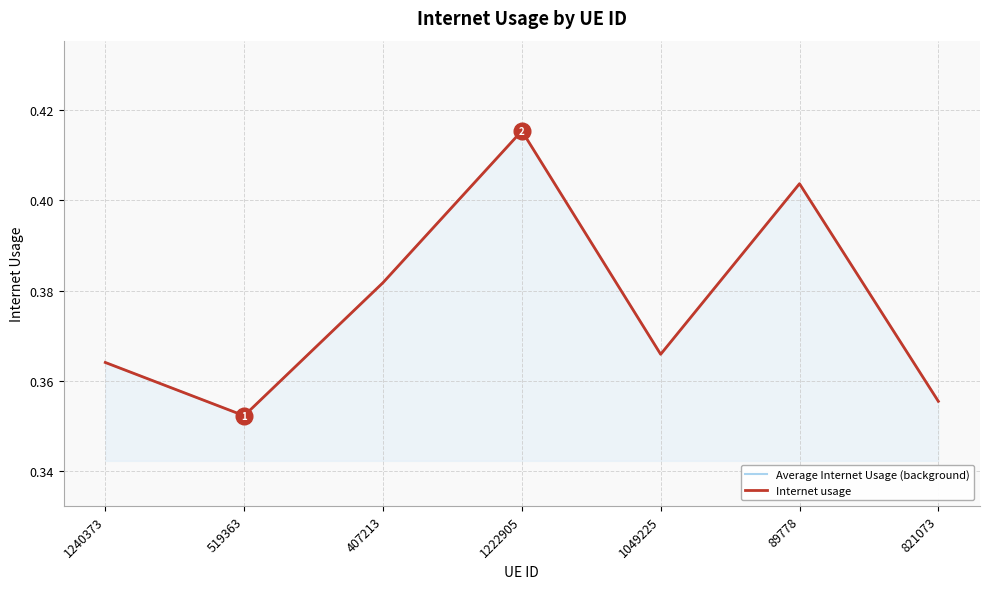

Count the number of categories in the chart.

7